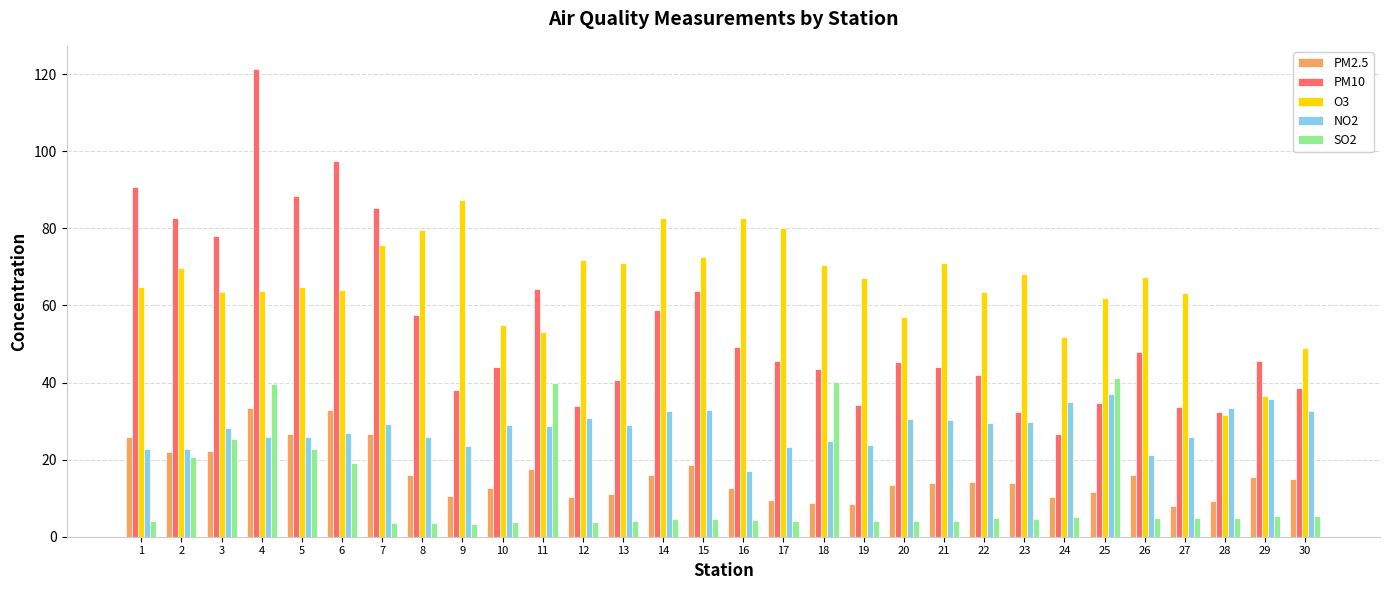

How many bars are there in total?

150